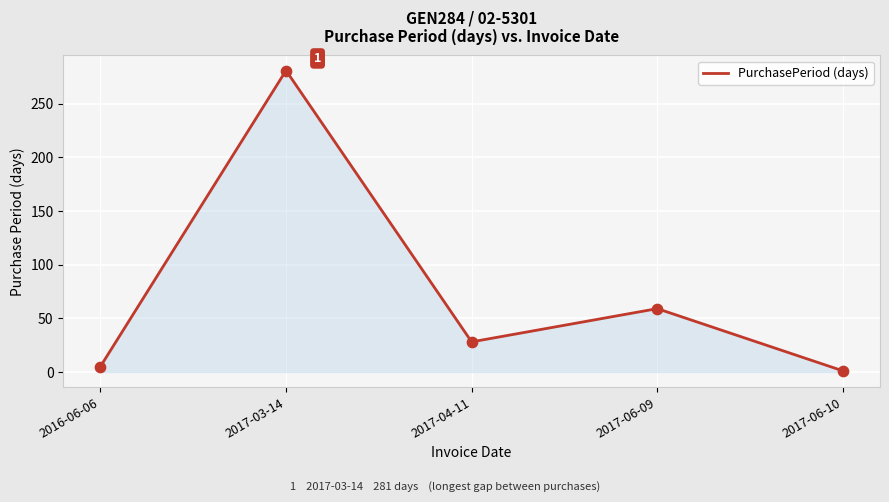

Approximately how many times larger is the value at 2017-06-10 compared to 2016-06-06?

0.2